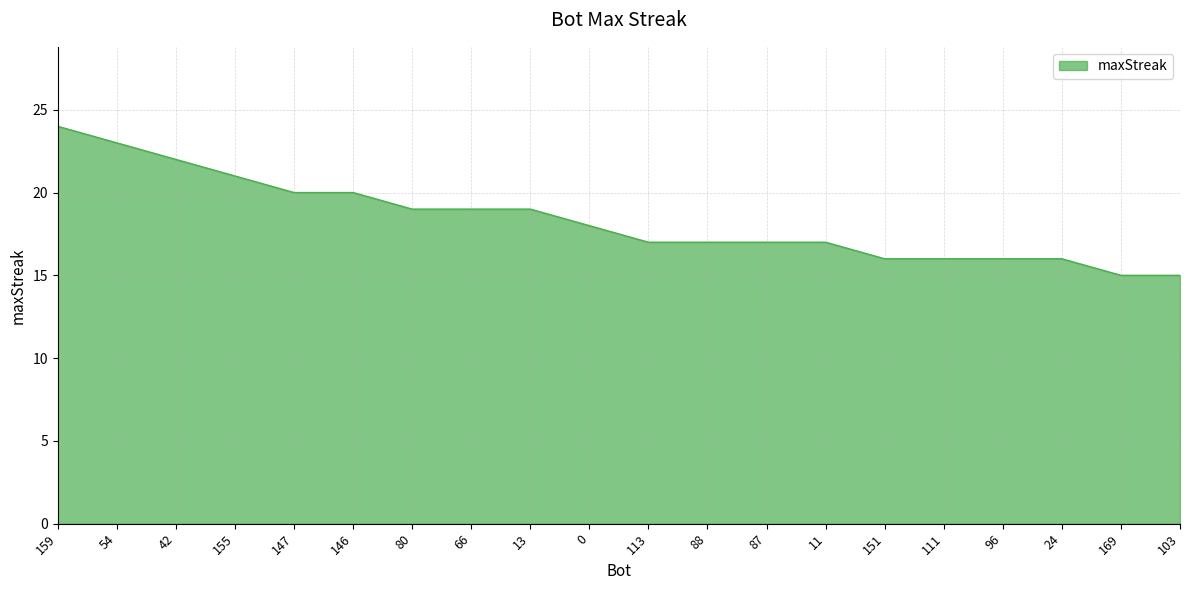

How many series are shown in this chart?

1